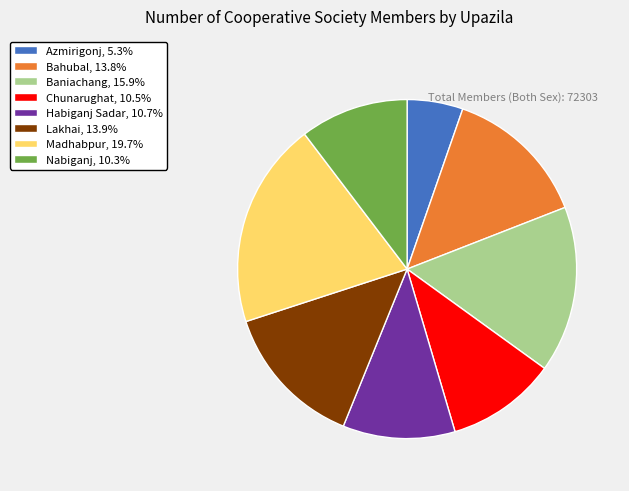

True or false: Lakhai accounts for 1% of the total.

False